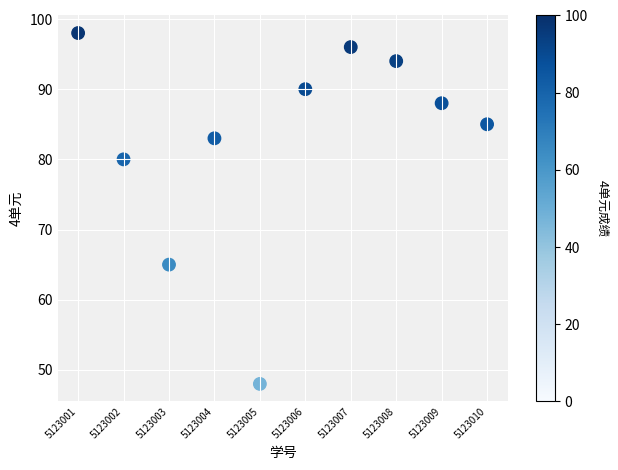

What Y value in the scatter plot is closest to 73?

80